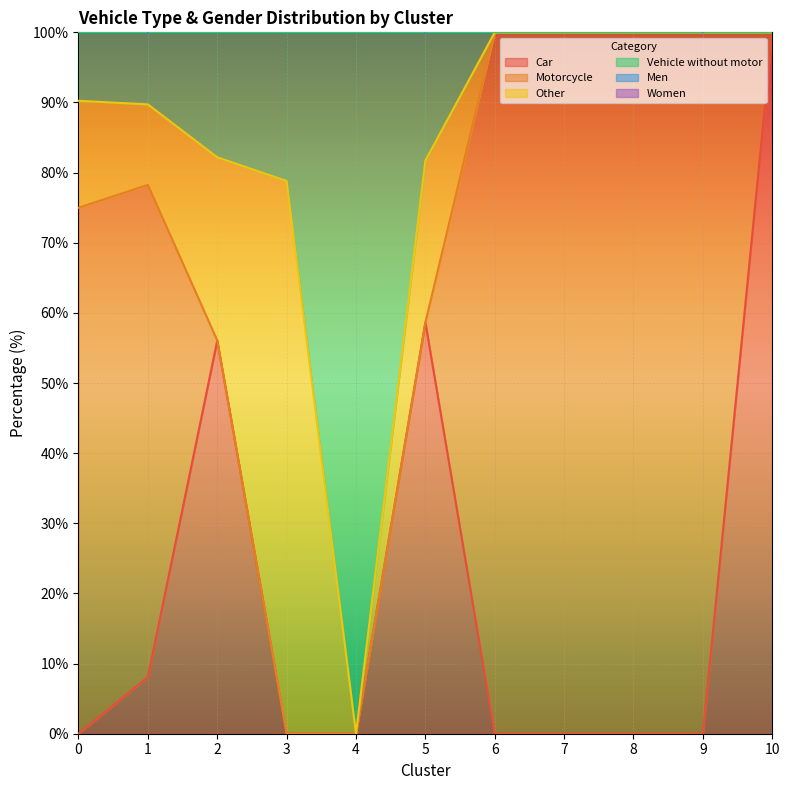

The Car series shows 59.8 at 3. True or false?

False